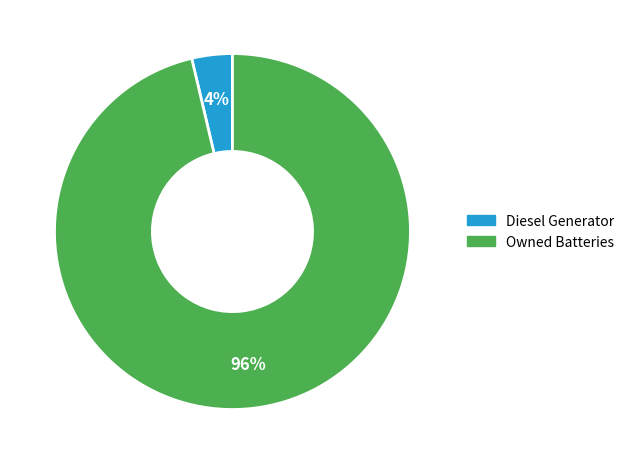

Which category has the smallest portion of the pie?

Diesel Generator